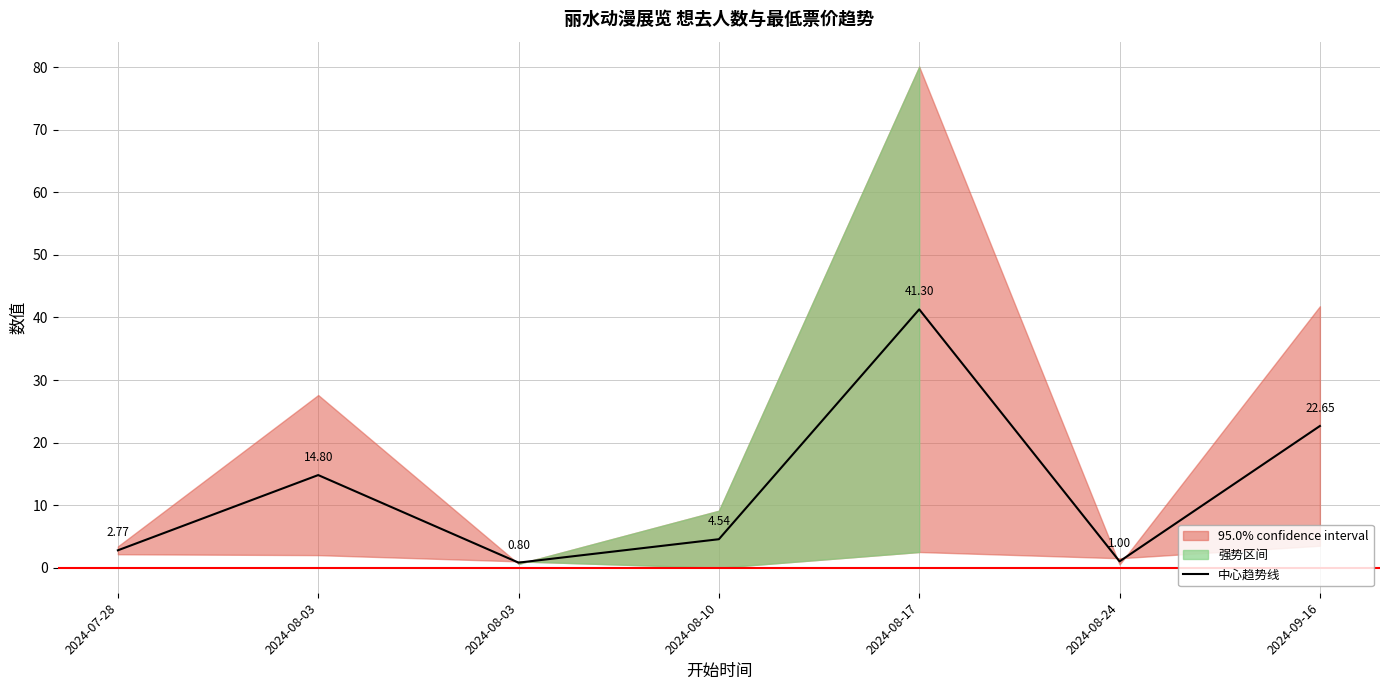

How many points are higher than both their immediate neighbors (excluding endpoints)?

2